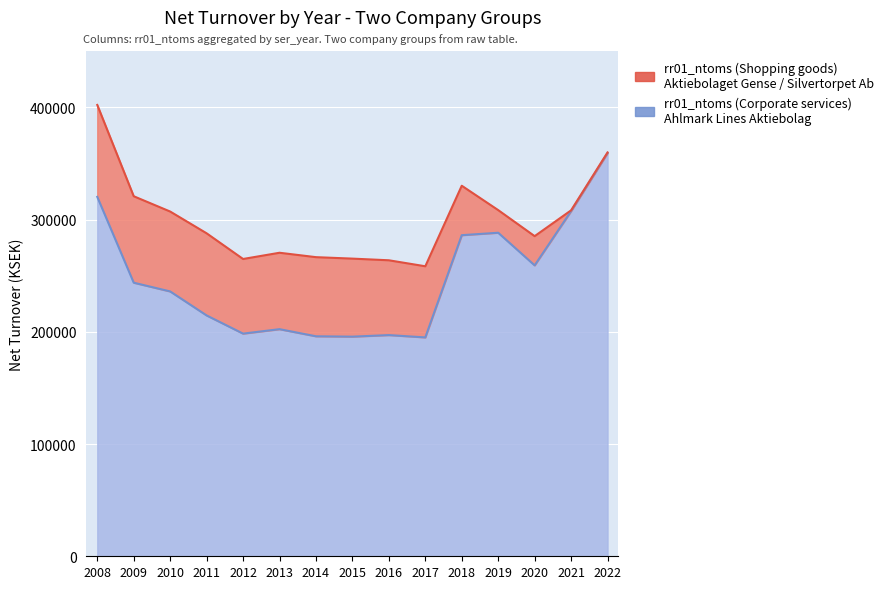

What is the change in value from 2021 to 2022?

+51708